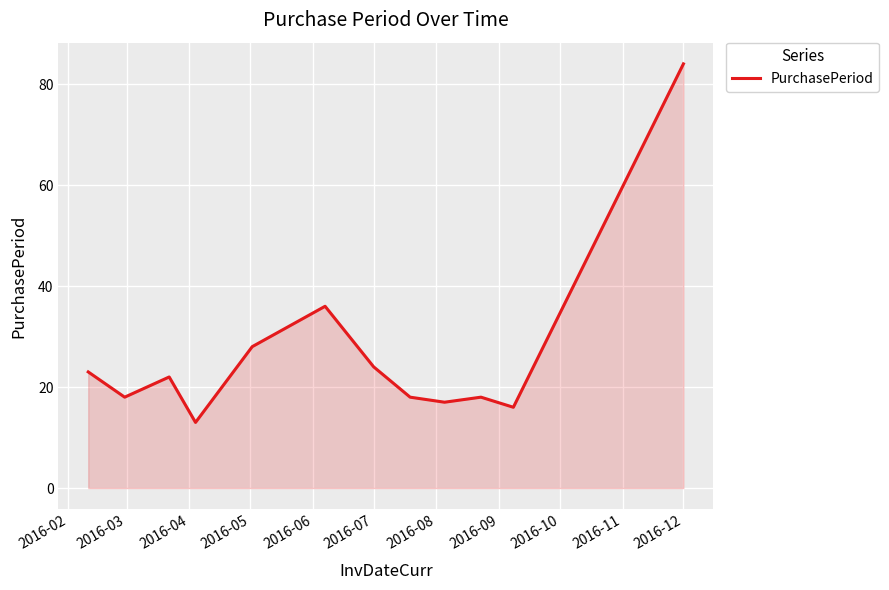

What is the minimum value shown in the chart?

13